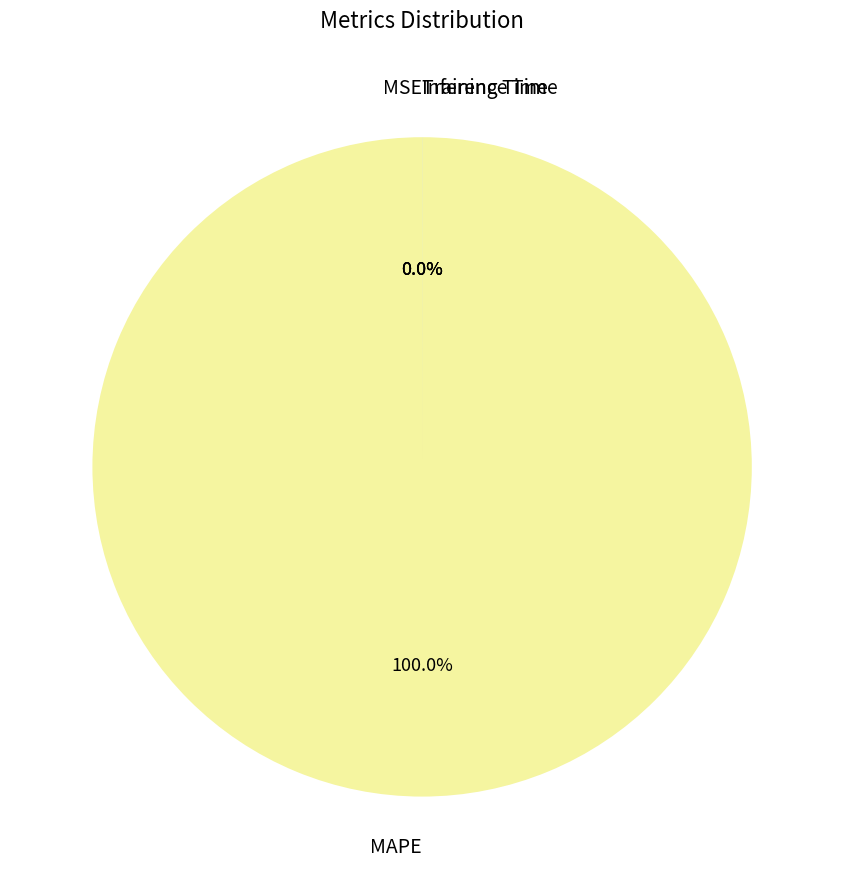

Which slice is the largest?

MAPE